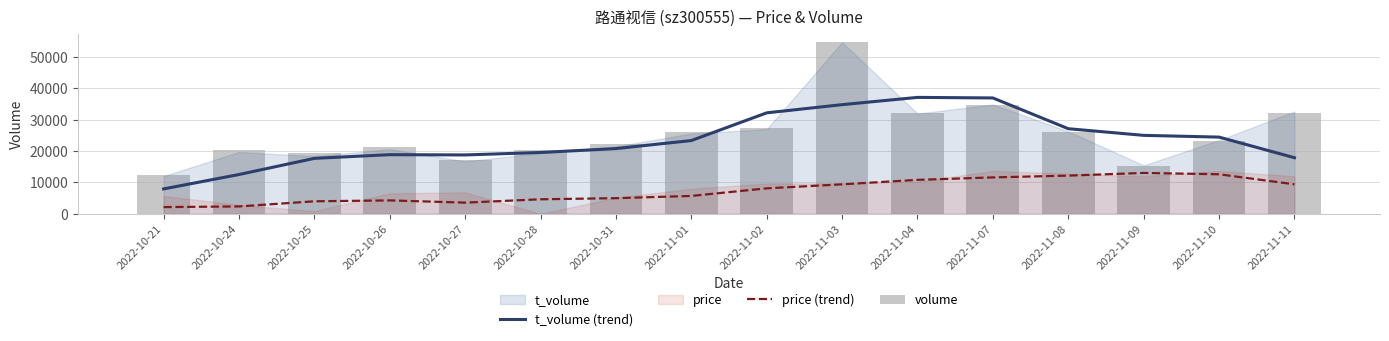

At how many categories does at least one series exceed 34263?

3